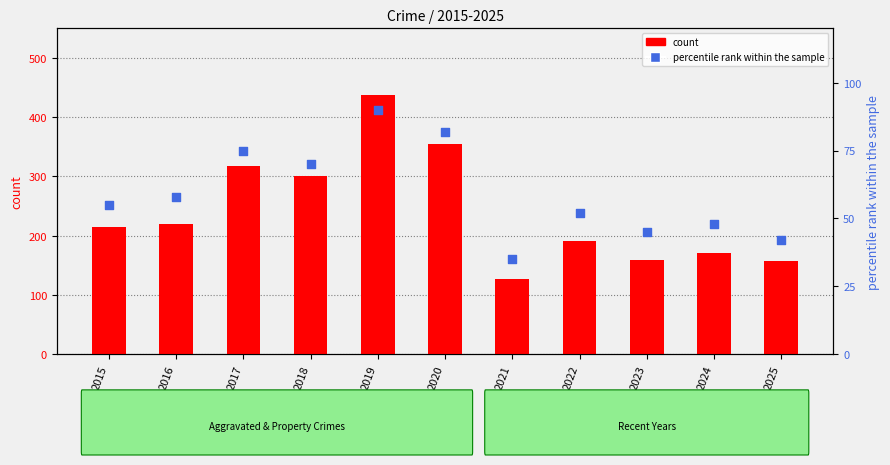

Which series contains the lowest Y value?

percentile rank within the sample